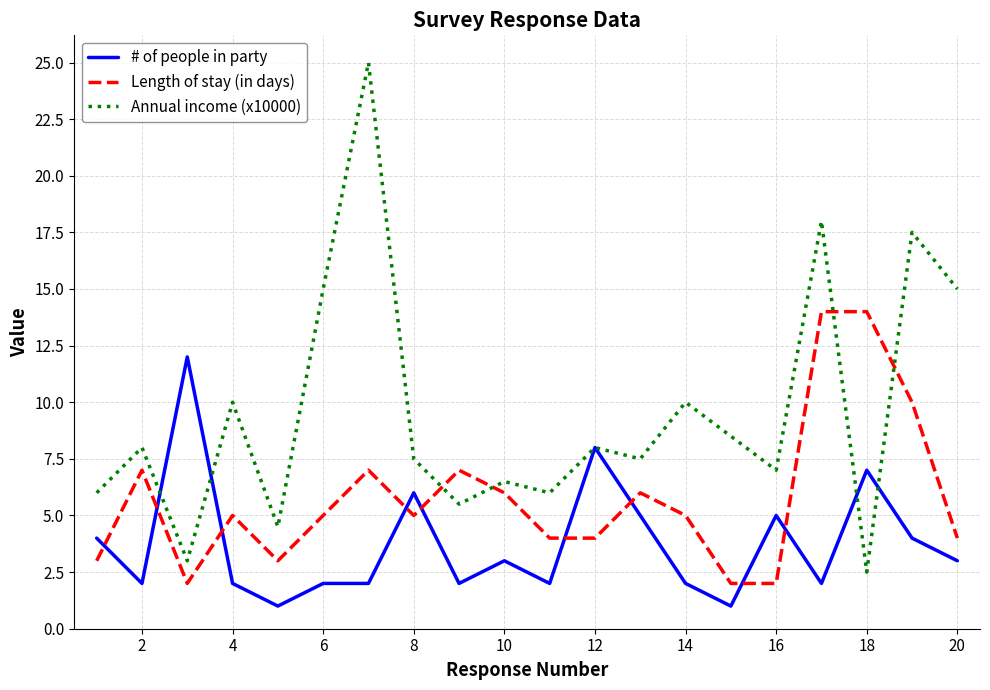

How many lines are shown in the chart?

3